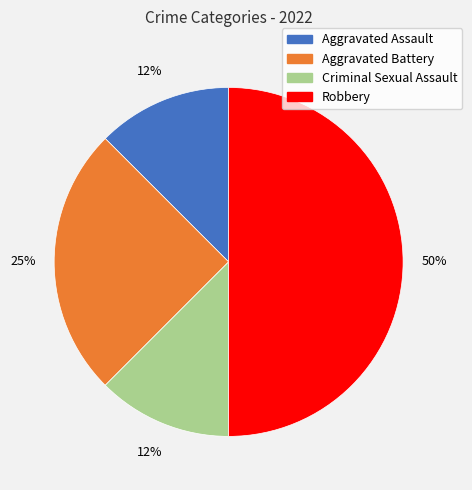

To the nearest percent, what is the average slice percentage?

25%